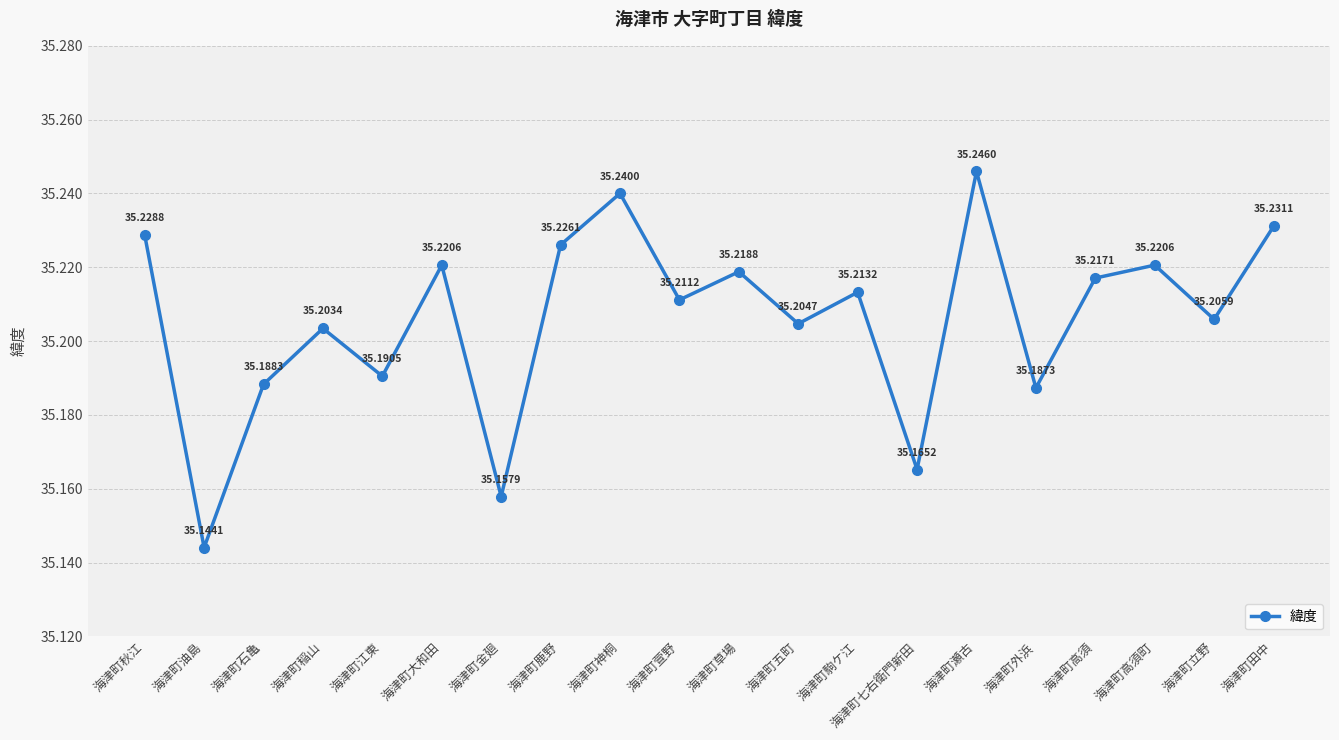

Which has a higher value, 海津町高須 or 海津町駒ケ江?

海津町高須